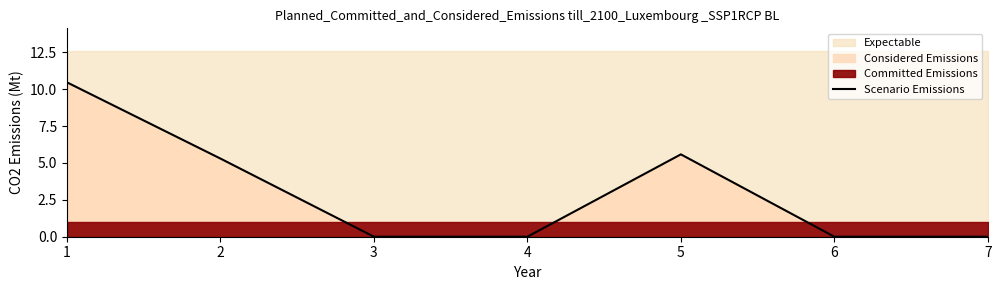

What is the difference between the maximum and minimum values?

10.5